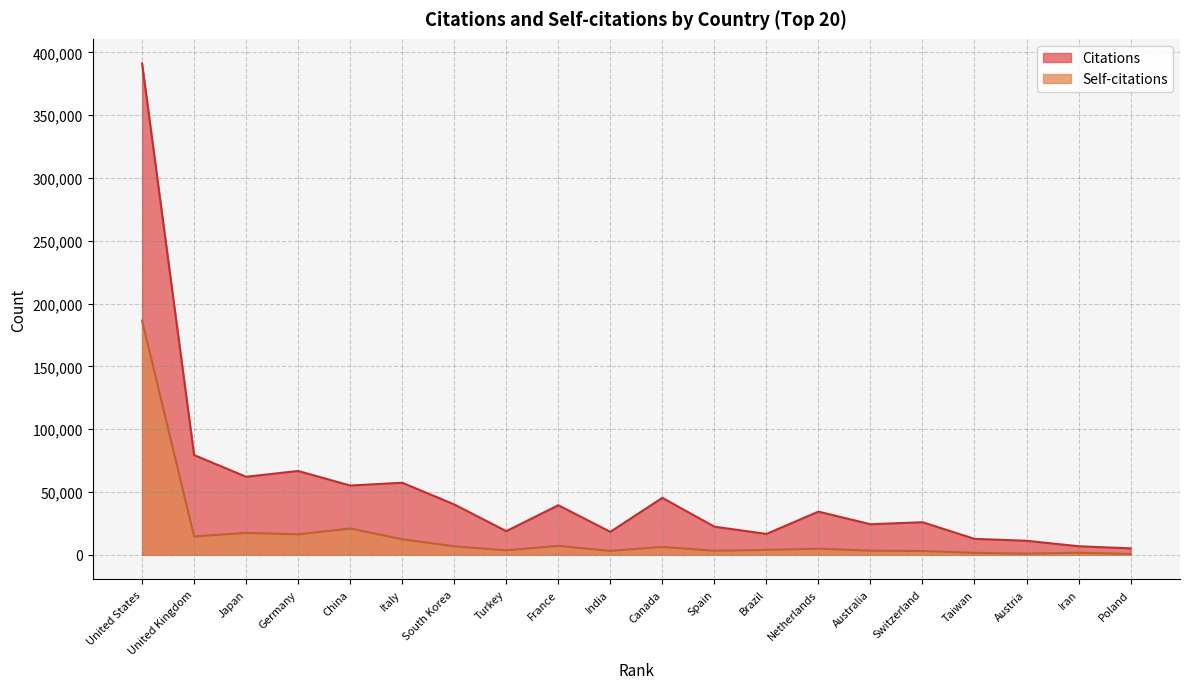

Reading left to right, what are all the values shown in this chart?

Citations: 391289	79423	62144	66760	55159	57384	40113	18834	39488	18292	45375	22407	16624	34383	24343	25961	12703	11174	6822	5135
Self-citations: 186532	14622	17423	16282	20904	12410	6735	3564	7156	3107	6274	3222	3894	4858	3286	3036	1554	941	1688	707